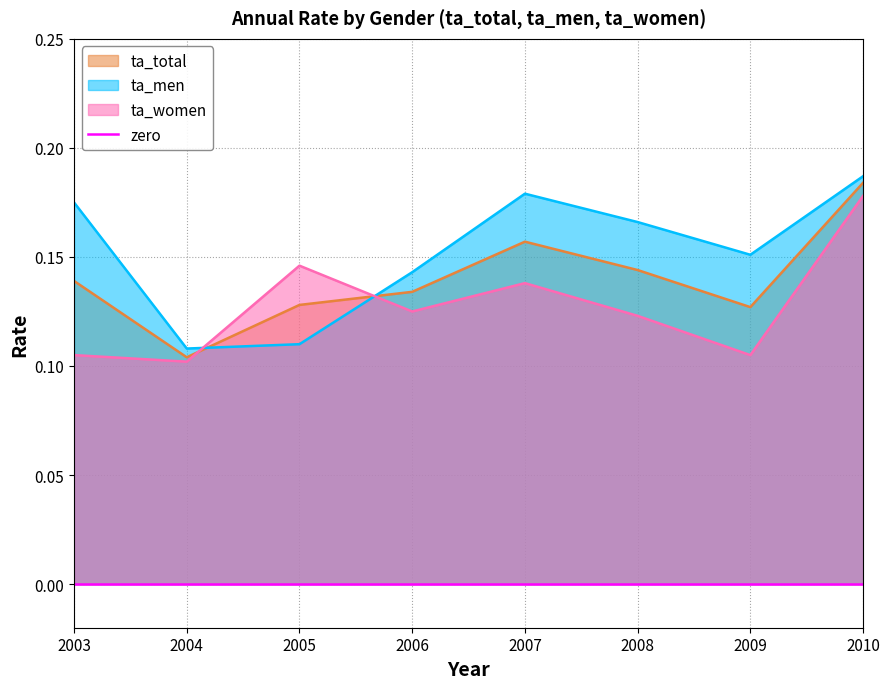

What is the minimum value for ta_total?

0.1